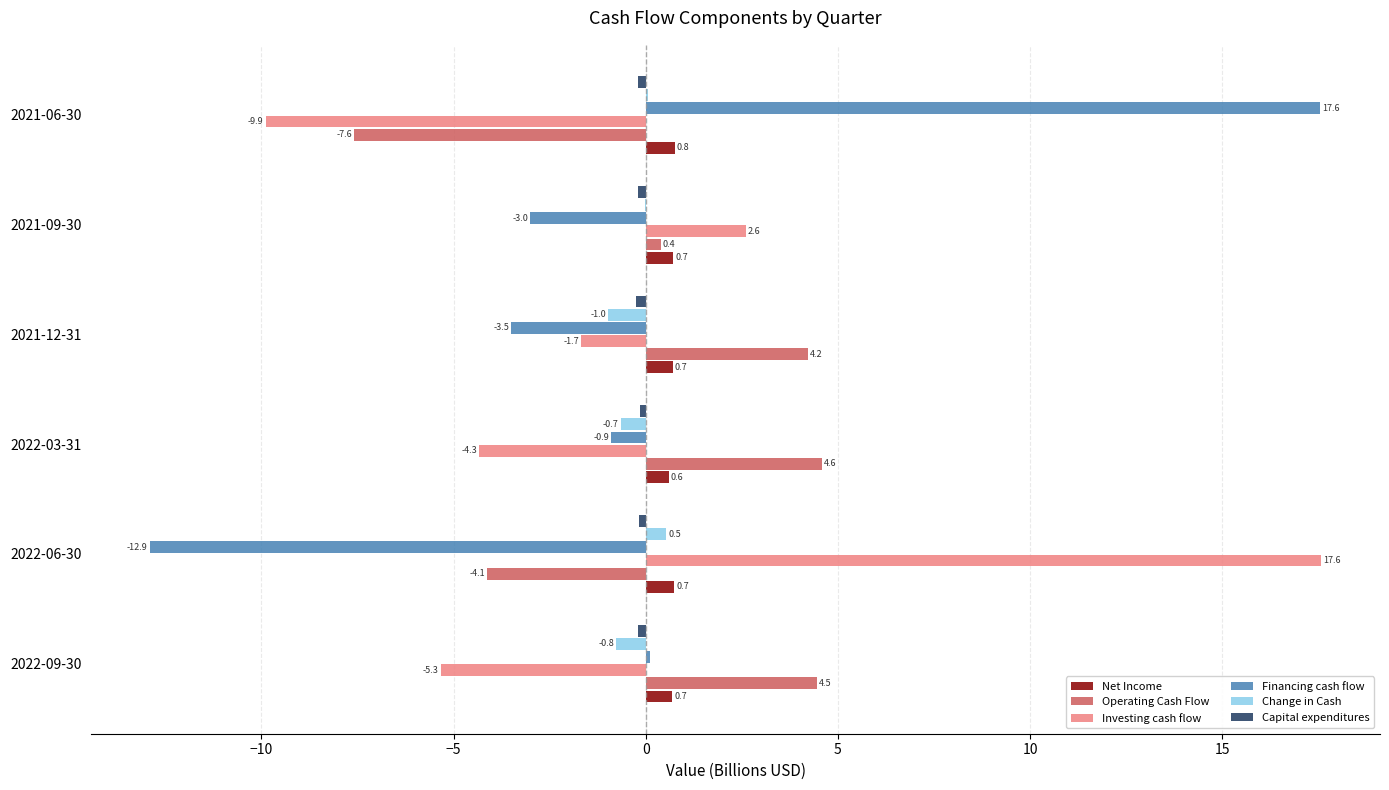

Where is Investing cash flow nearest to the value 3?

2021-09-30